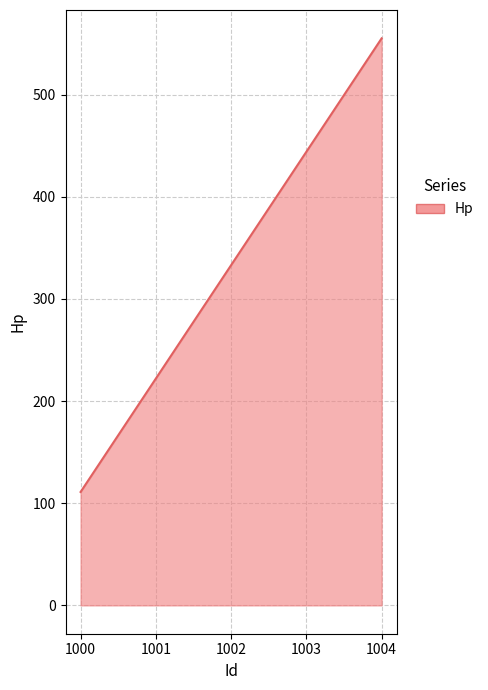

The chart shows a value of 333 at 1002. True or false?

True